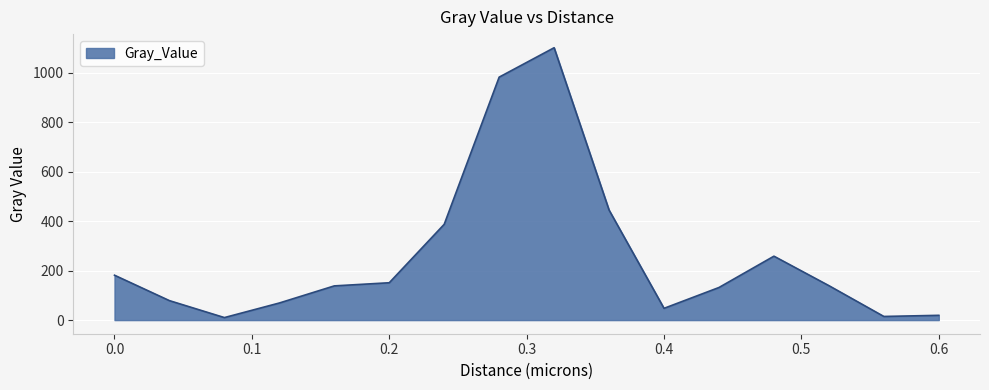

Where is the data nearest to the value 555?

0.36